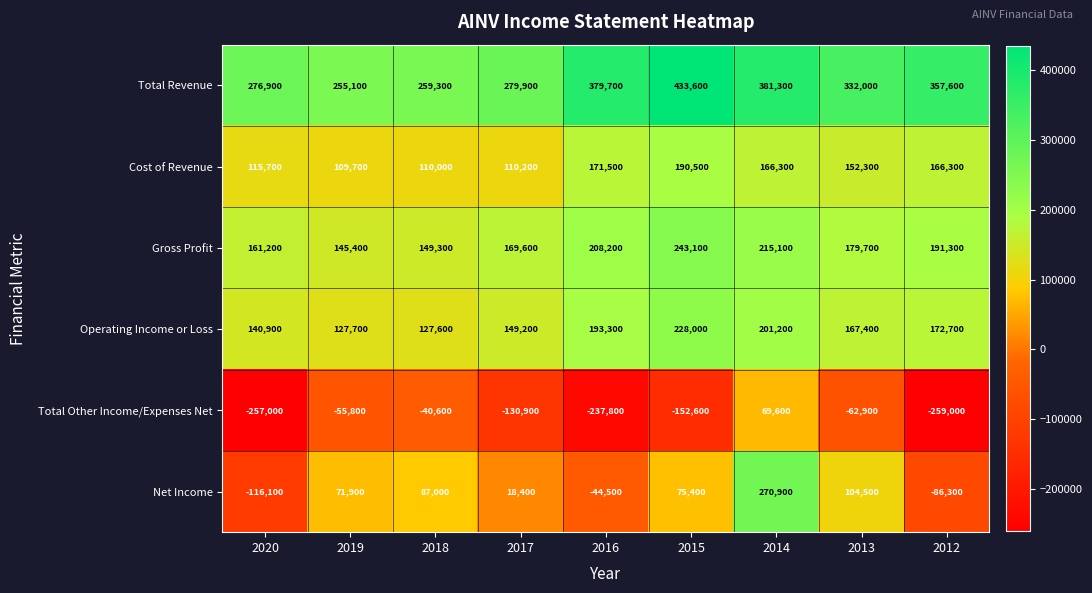

What is the sum of the Total Revenue values at 2018 and 2013?

591300